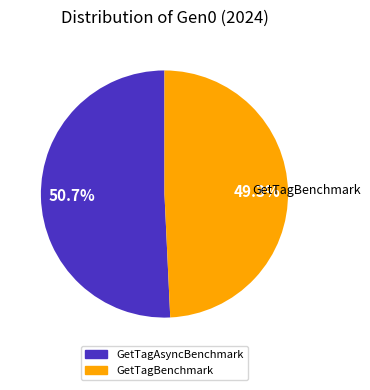

Rank the categories by value from lowest to highest.

GetTagBenchmark, GetTagAsyncBenchmark